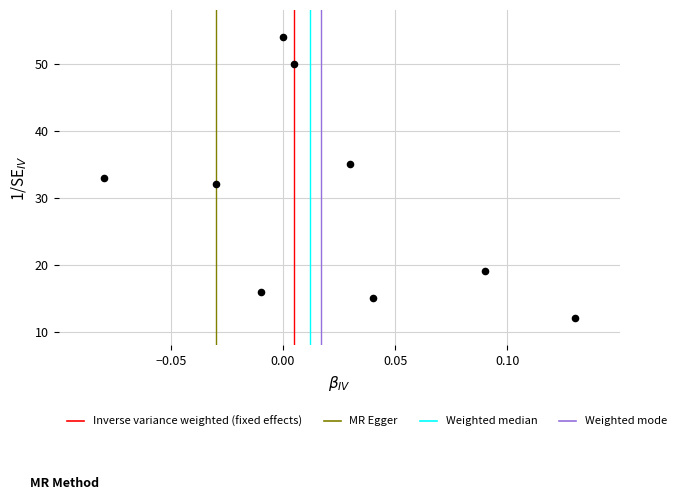

What is the average Y value?

30